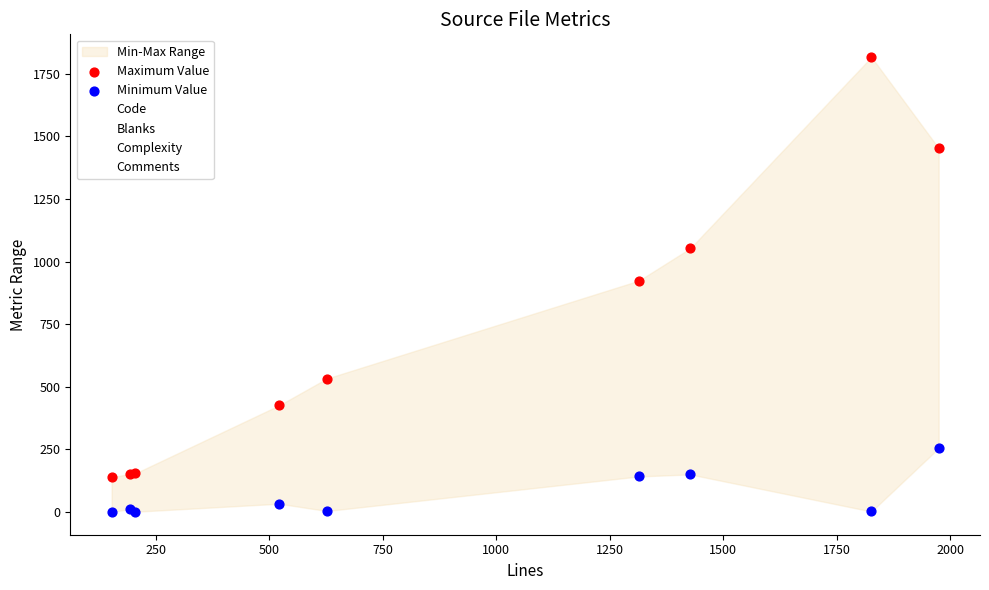

At how many categories does at least one series exceed 1172?

2